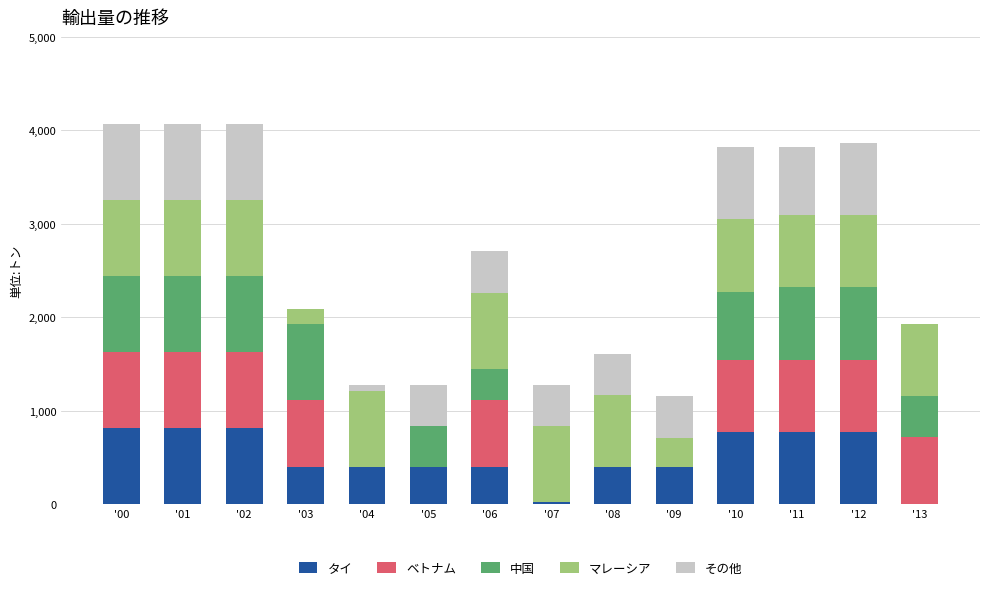

What is the highest value of the タイ series?

814.0